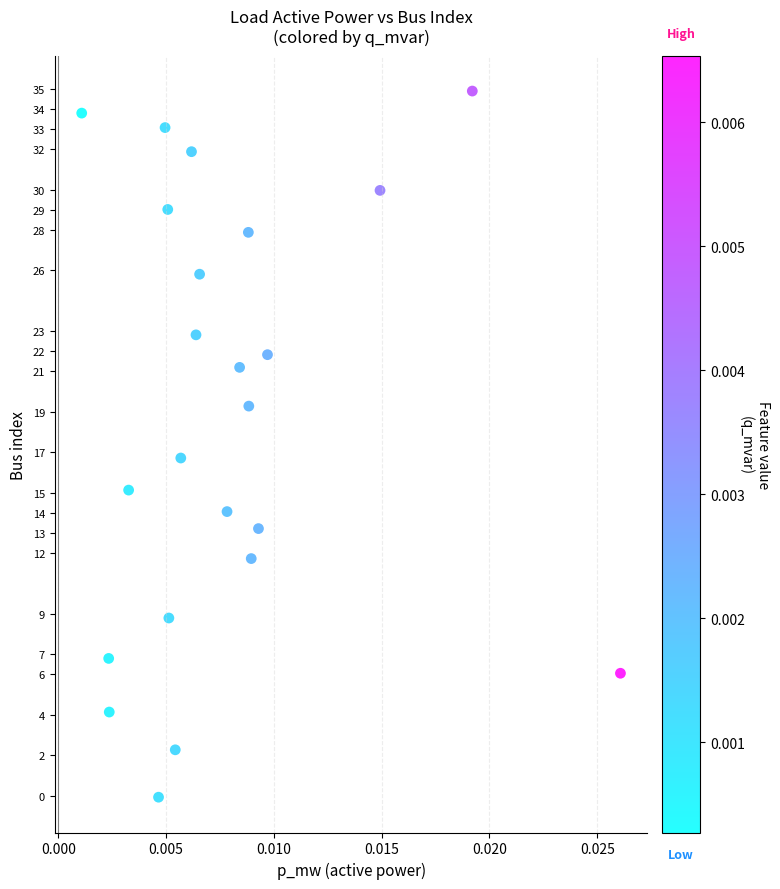

List the coordinates of all points as (Y, X) pairs, reading left to right.

(33.8, 0.0)  (6.8, 0.0)  (4.1, 0.0)  (15.1, 0.0)  (-0.1, 0.0)  (33.1, 0.0)  (29.0, 0.0)  (8.8, 0.0)  (2.3, 0.0)  (16.7, 0.0)  (31.9, 0.0)  (22.8, 0.0)  (25.8, 0.0)  (14.1, 0.0)  (21.2, 0.0)  (27.9, 0.0)  (19.3, 0.0)  (11.7, 0.0)  (13.2, 0.0)  (21.8, 0.0)  (30.0, 0.0)  (34.9, 0.0)  (6.1, 0.0)